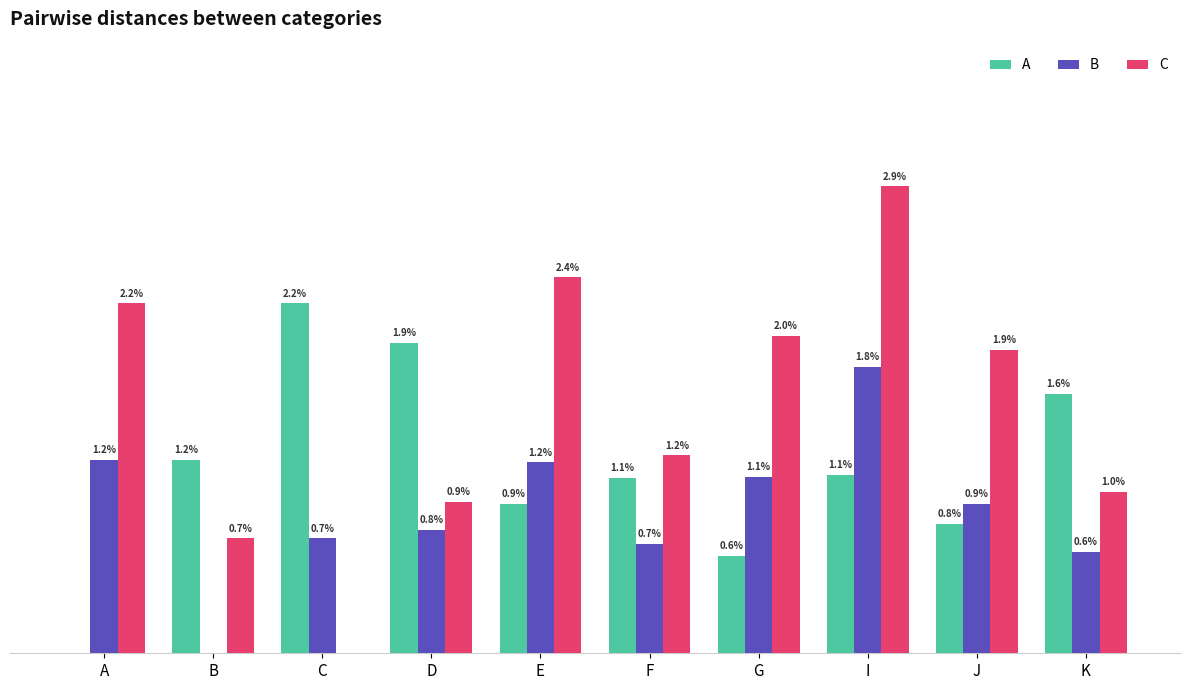

What are all the series names shown in the legend?

A, B, C